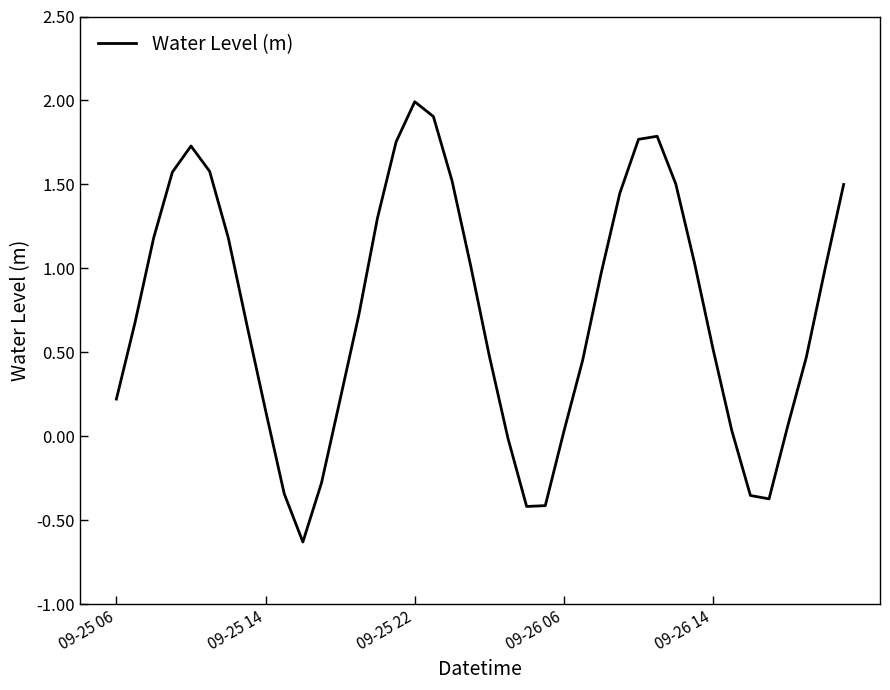

What is the minimum value shown in the chart?

-0.6